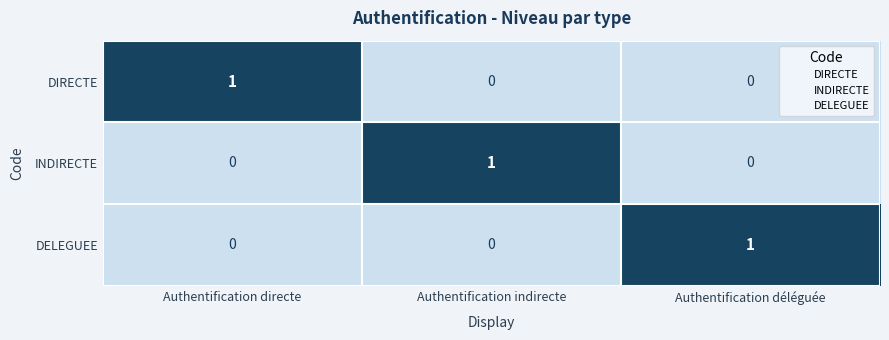

True or false: DELEGUEE has a value of 1 at Authentification directe.

False